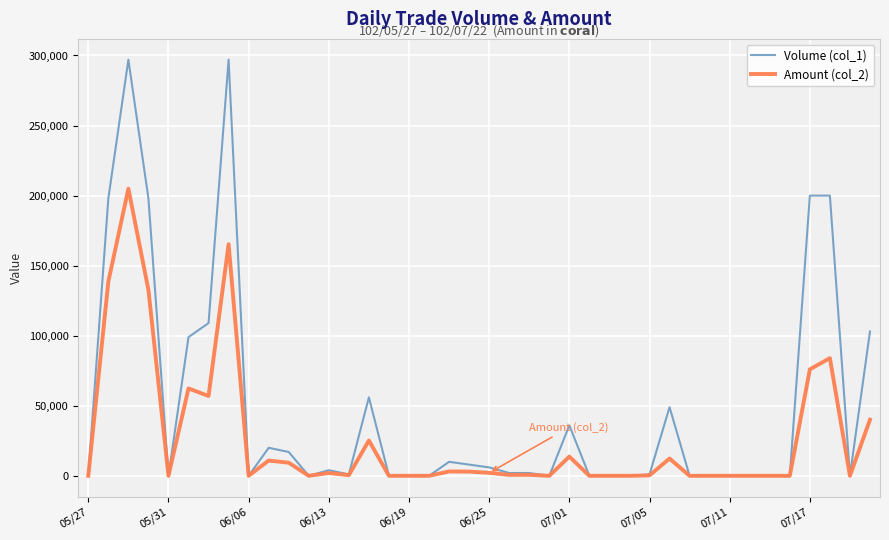

Which series has the largest range (max minus min)?

Volume (col_1)